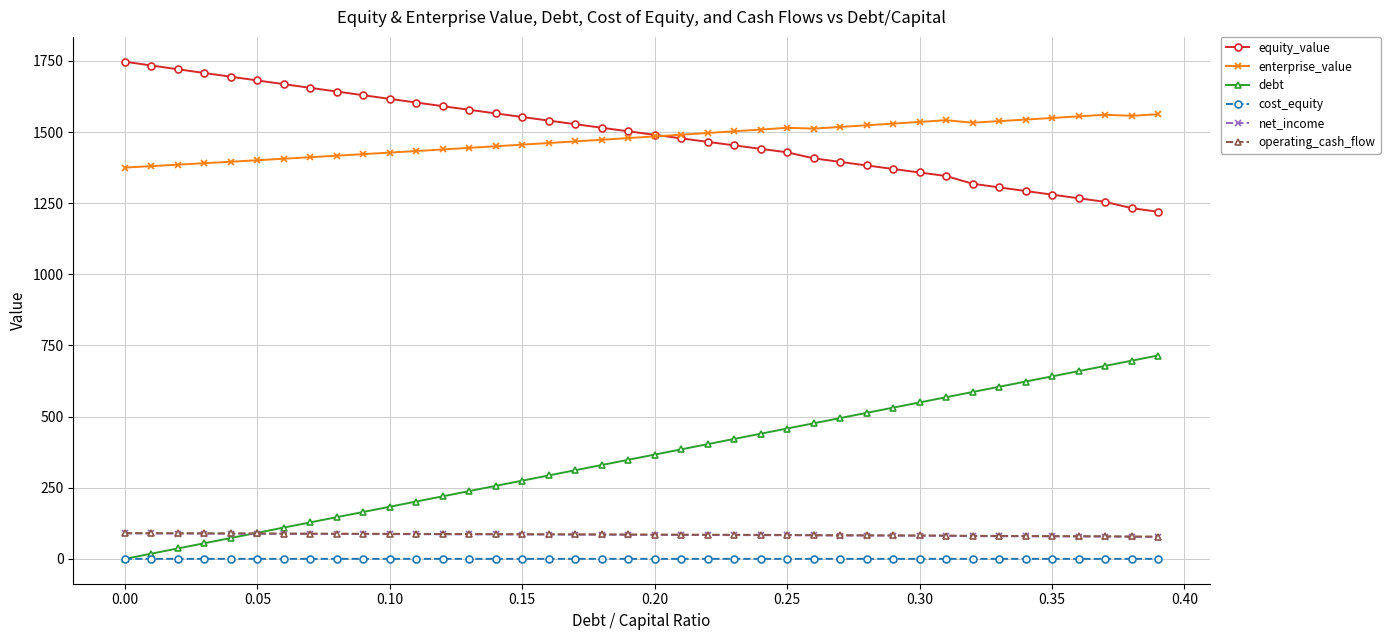

True or false: net_income and equity_value cross at least once.

False